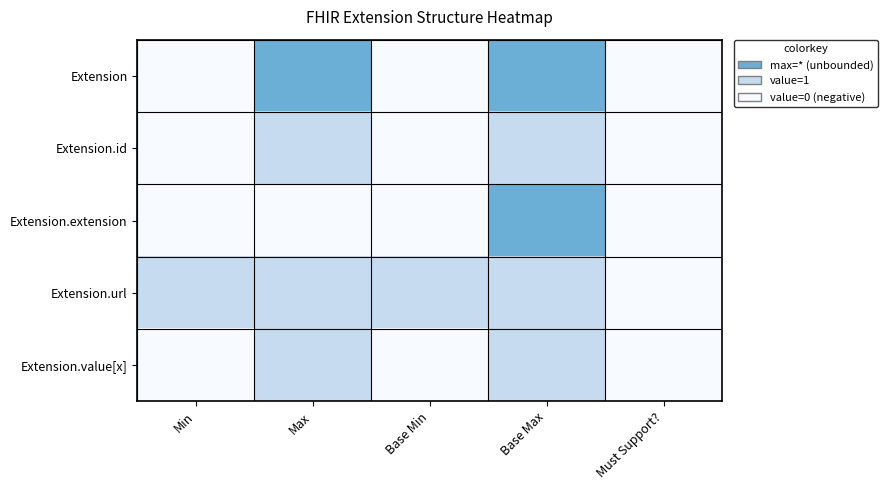

Count the number of categories in the chart.

5